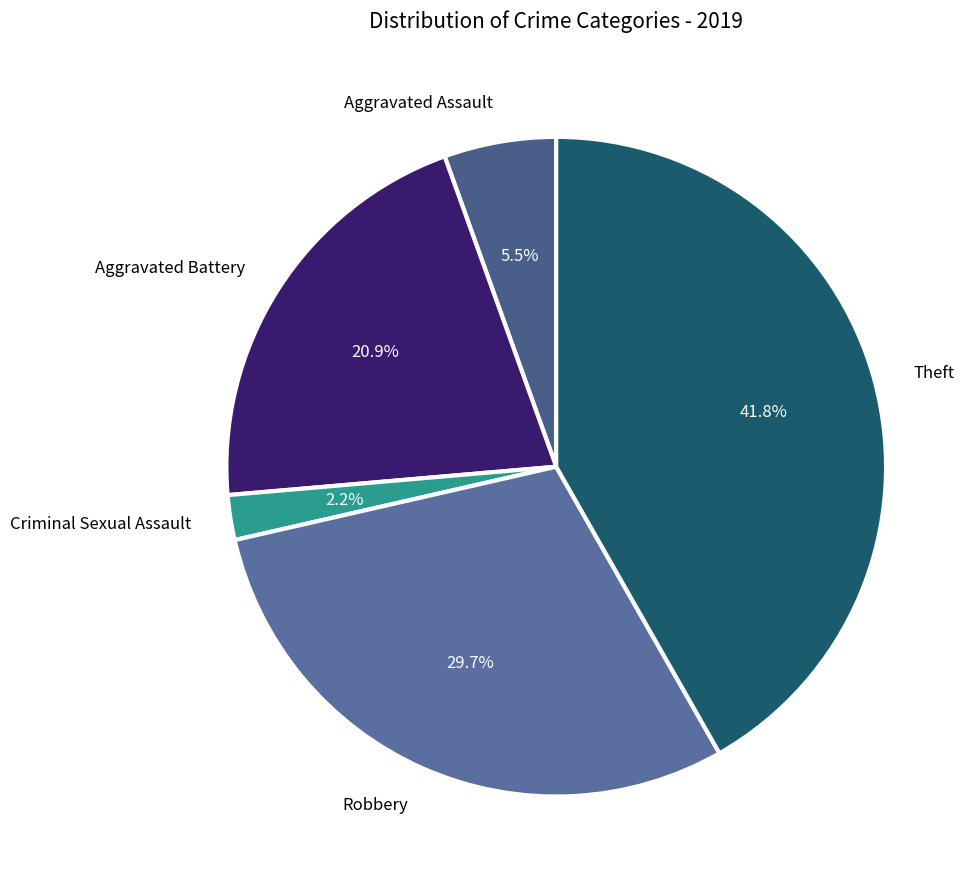

To the nearest percent, what is the difference between the largest and smallest slice percentages?

40%